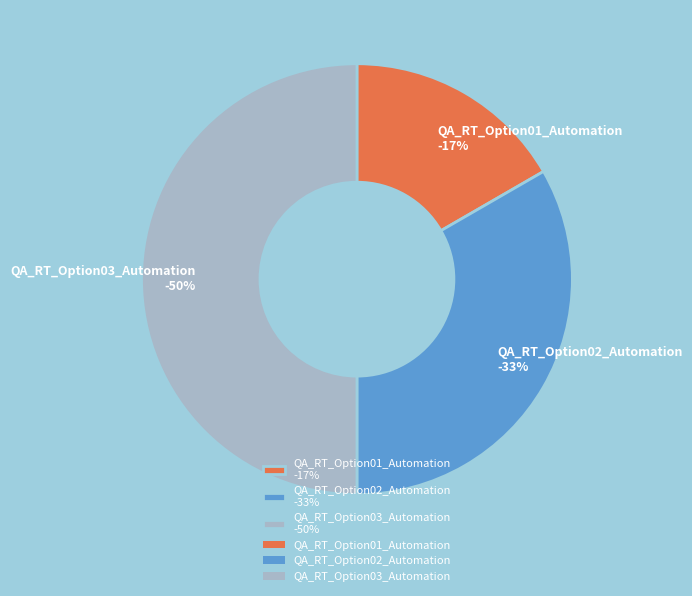

Is it true that QA_RT_Option03_Automation is 50% of the pie?

True